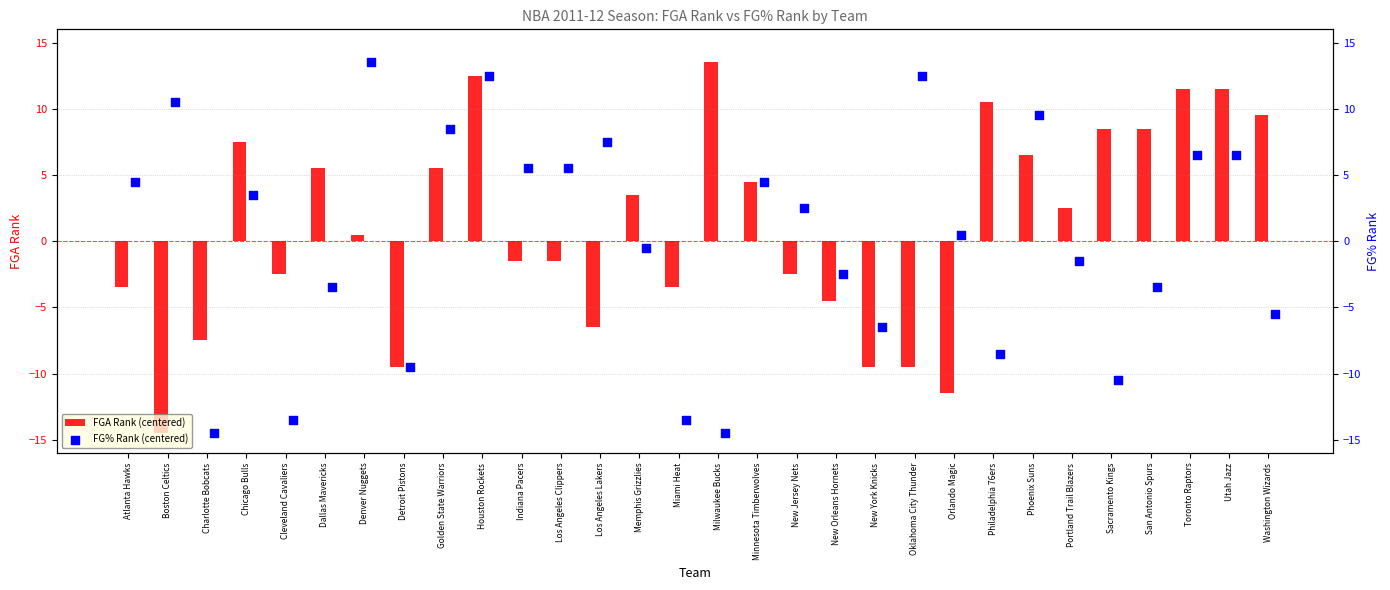

Which series reaches the maximum Y coordinate?

FGA Rank (centered)